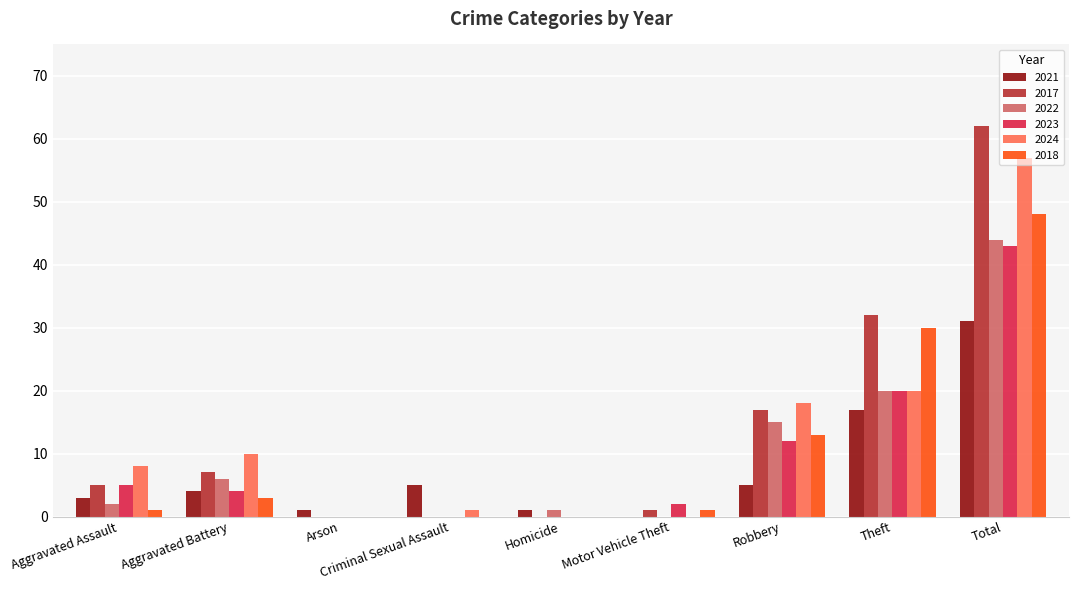

What is the total value across all series at Robbery?

80